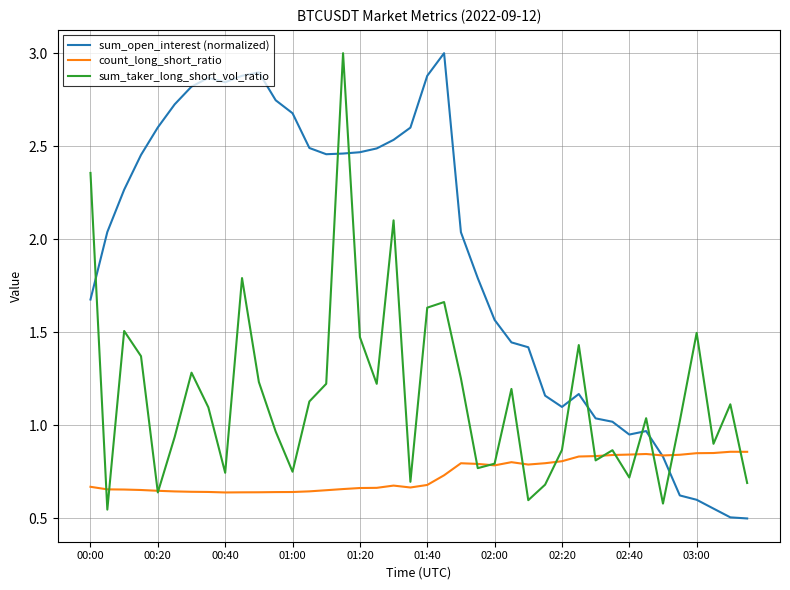

Which series ends up on top after the final intersection of sum_open_interest (normalized) and sum_taker_long_short_vol_ratio?

sum_taker_long_short_vol_ratio